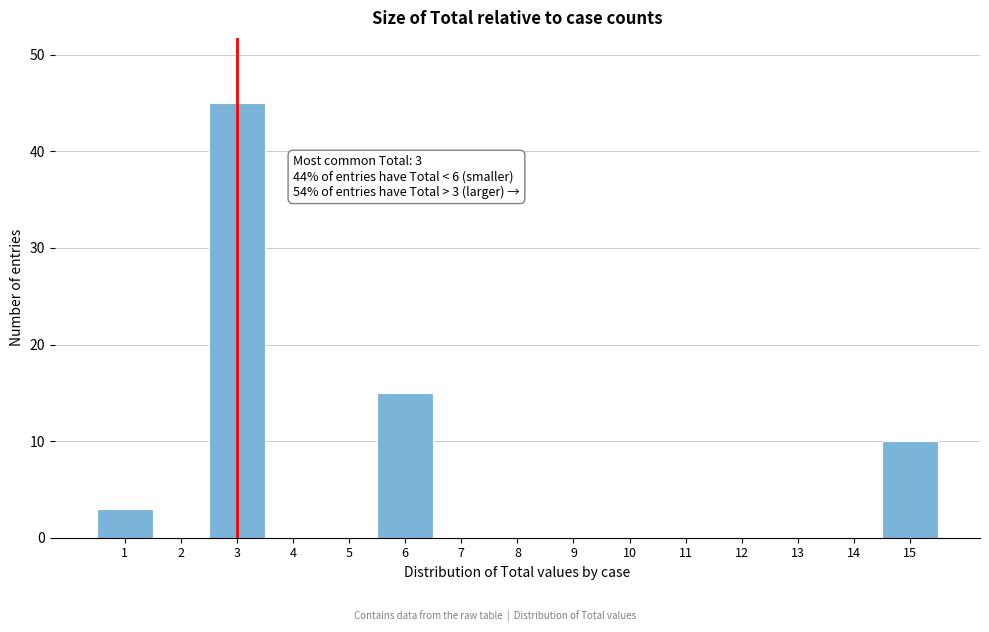

Reading right to left, what are all the values shown in this chart?

15=10	14=0	13=0	12=0	11=0	10=0	9=0	8=0	7=0	6=15	5=0	4=0	3=45	2=0	1=3